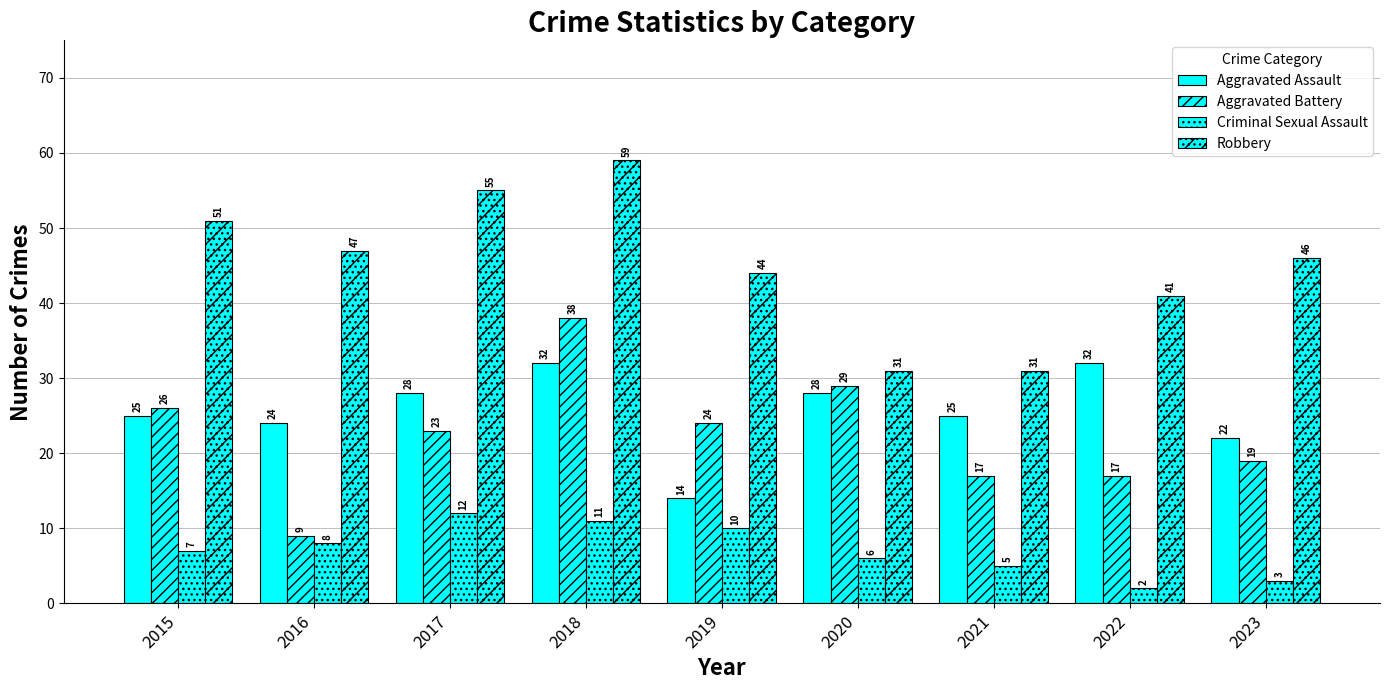

Which series has the widest spread of values?

Aggravated Battery